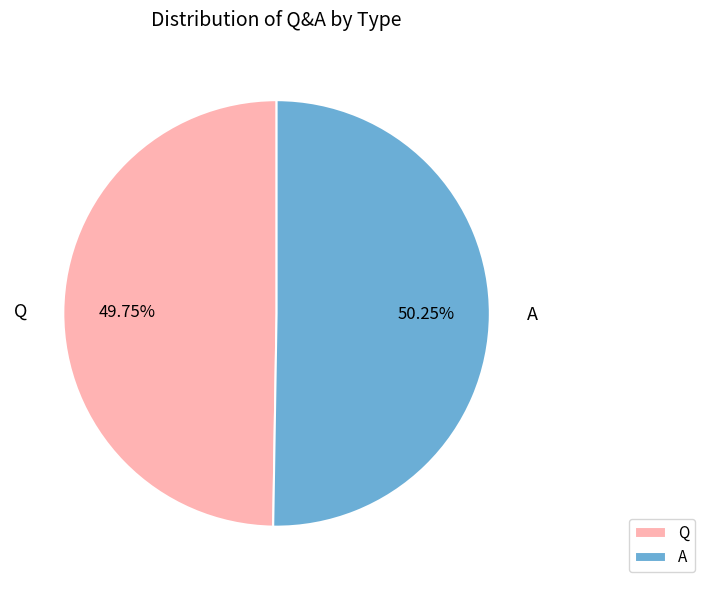

Between A and Q, which is larger?

A